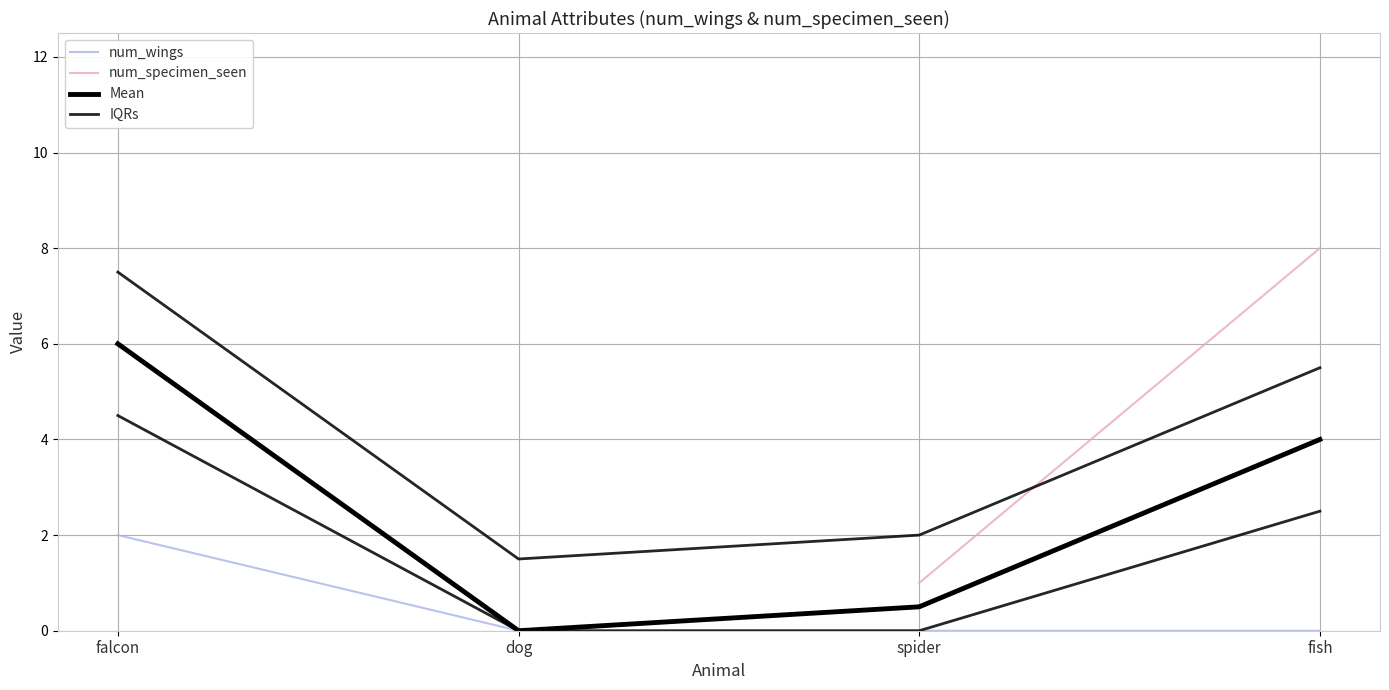

Rank the series by their maximum value, from highest to lowest.

num_specimen_seen, IQRs, Mean, num_wings